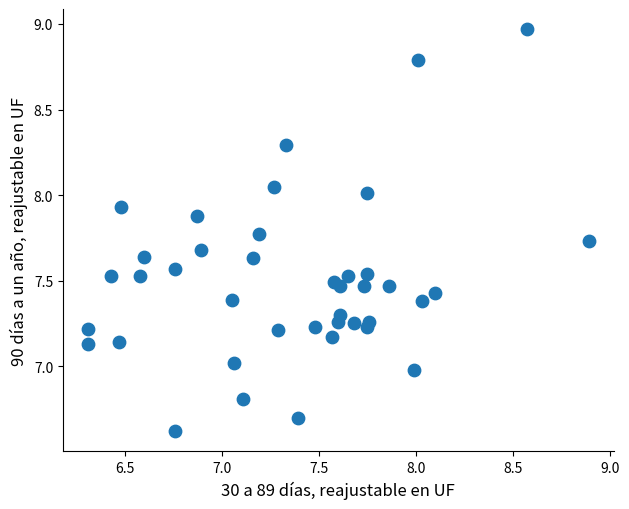

What is the range of X values (max minus min)?

2.6